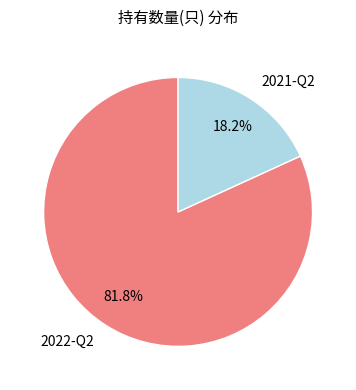

To the nearest percent, what percentage of the pie is 2022-Q2?

82%